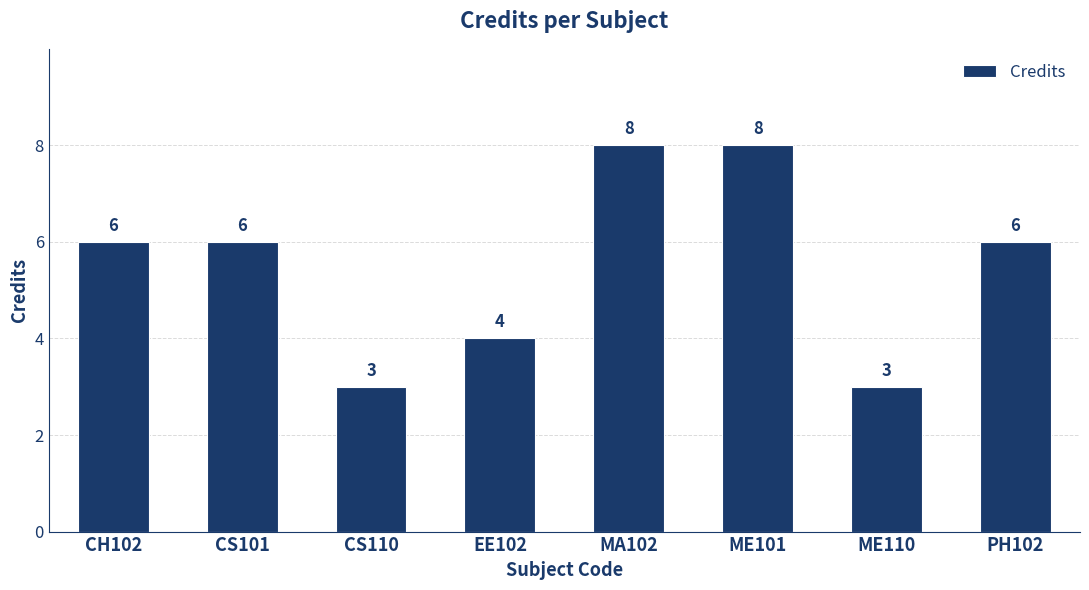

Is it true that the value at CS101 is 6?

True